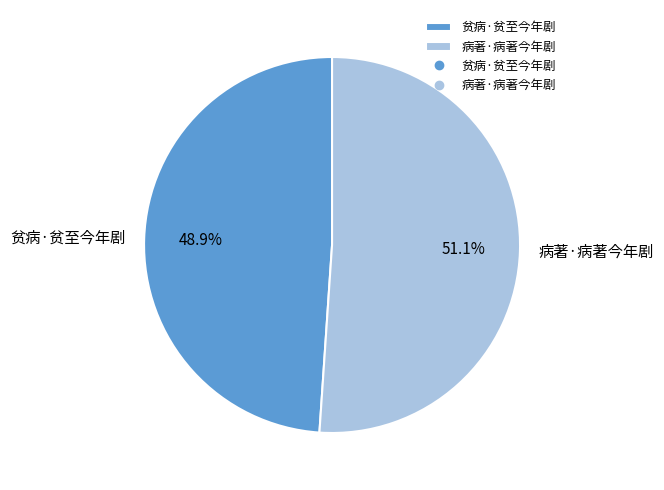

Which slice represents more than half of the pie?

病著·病著今年剧